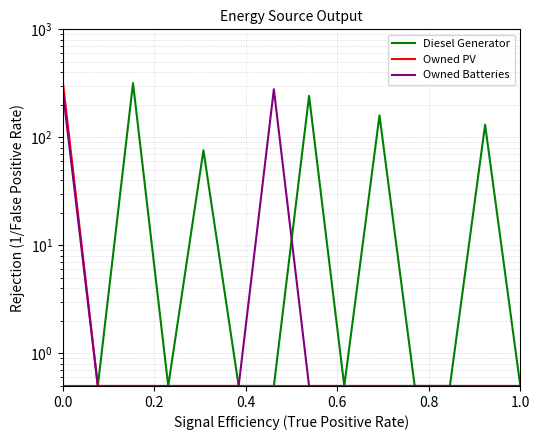

Is the value of Diesel Generator at 9 greater than the value of Owned Batteries at 9?

Yes